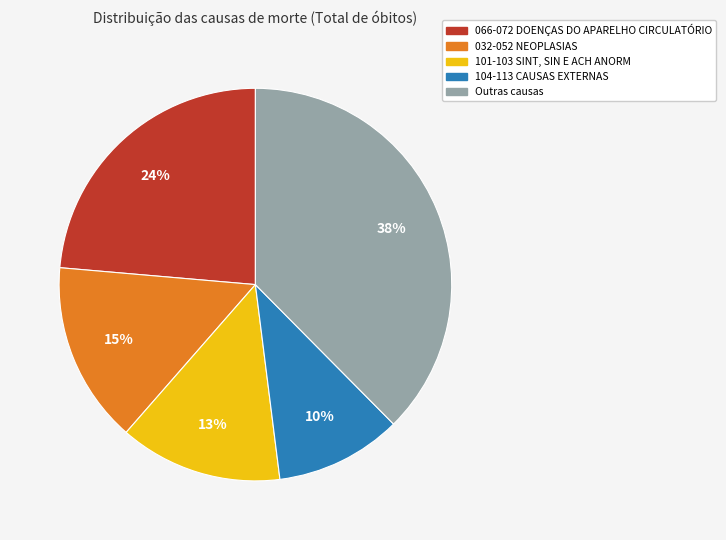

Is there any slice that represents more than half of the pie?

No